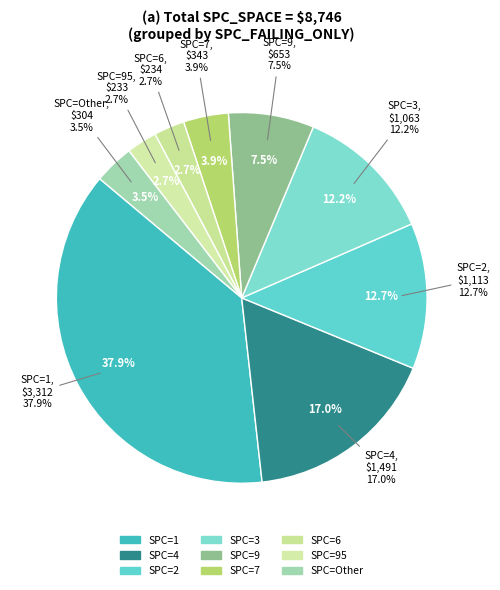

Is it true that 95 is 1% of the pie?

False